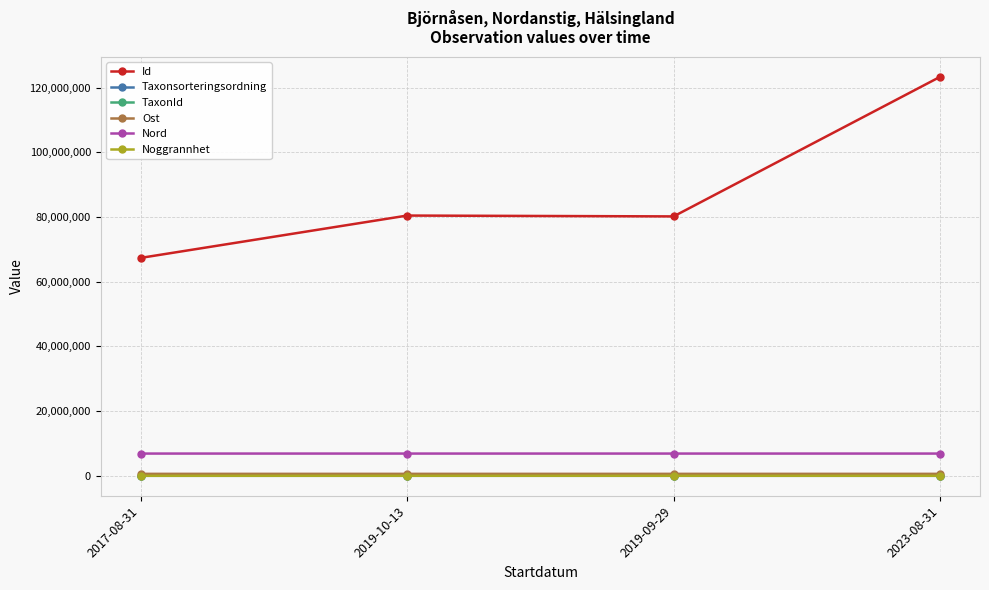

What is the highest value of the Ost series?

600684.1